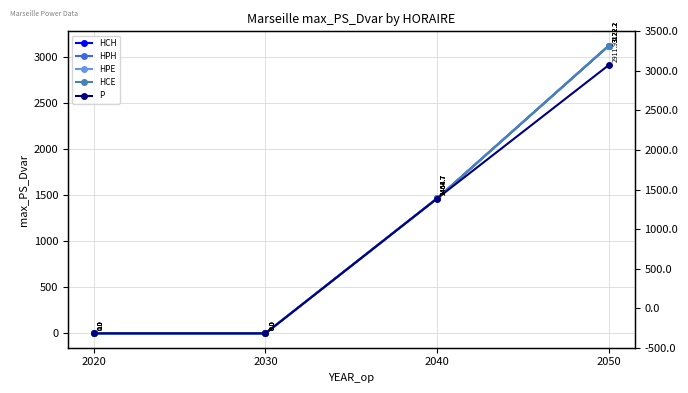

At how many categories does at least one series exceed 397?

2